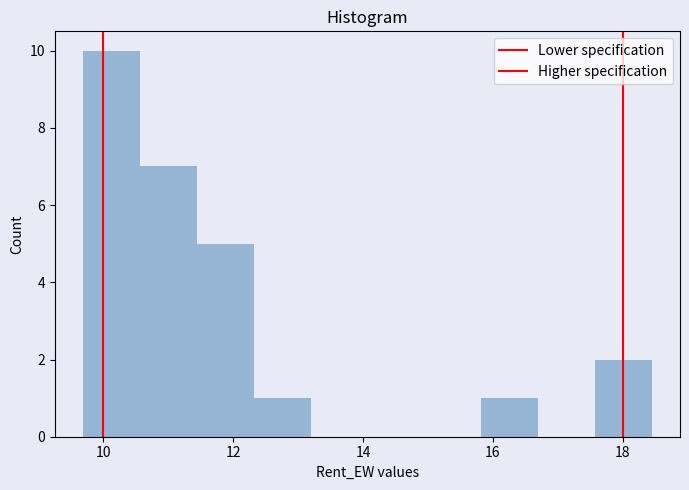

What is the height of the bar covering 17.6 to 18.4 on the x-axis? Neither the bar edges nor the heights are printed on the chart, so give them approximately, as read against the axes.

2